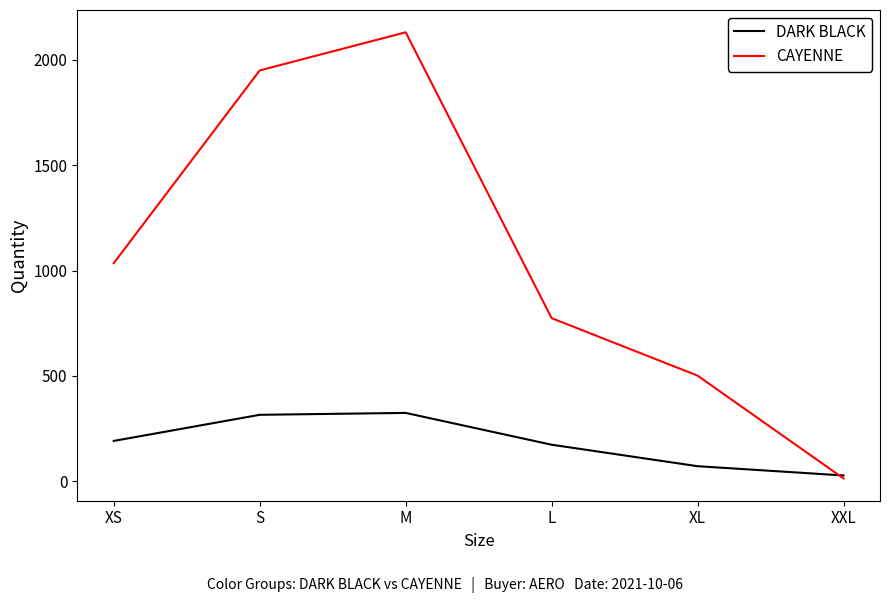

In CAYENNE, how many points are higher than both neighbors (excluding endpoints)?

1